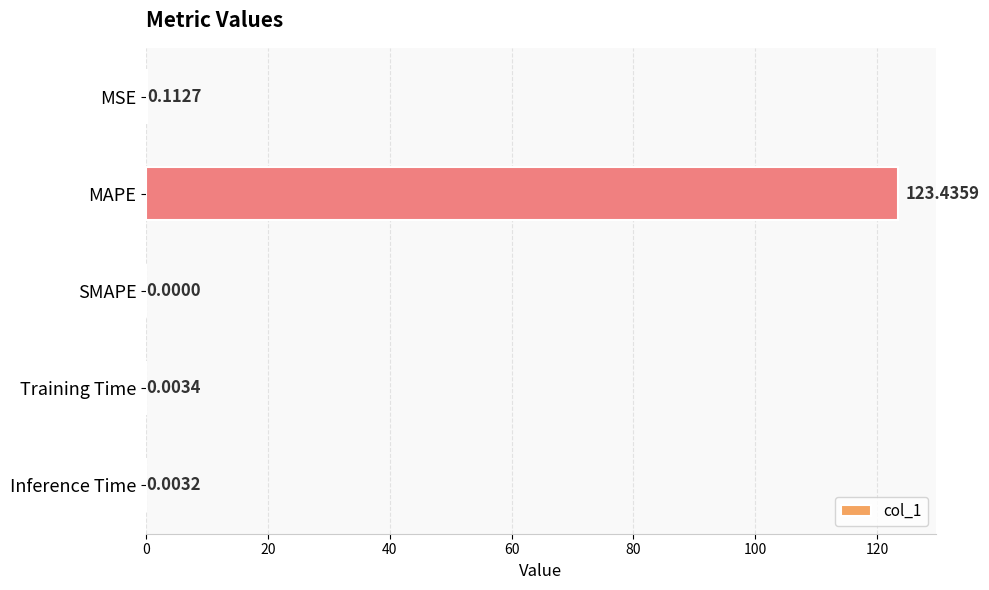

What is the change in value from MAPE to Inference Time?

-123.4